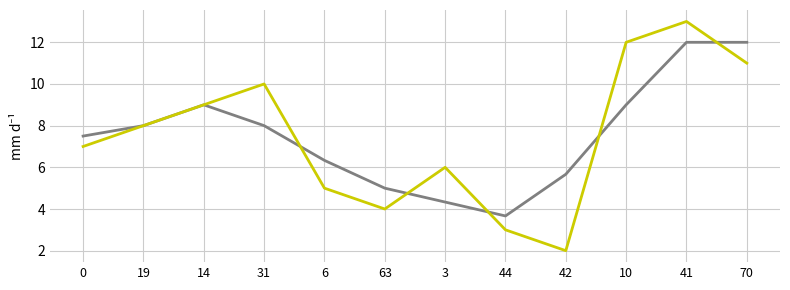

What is the spread (max minus min) of values at 41?

1.0